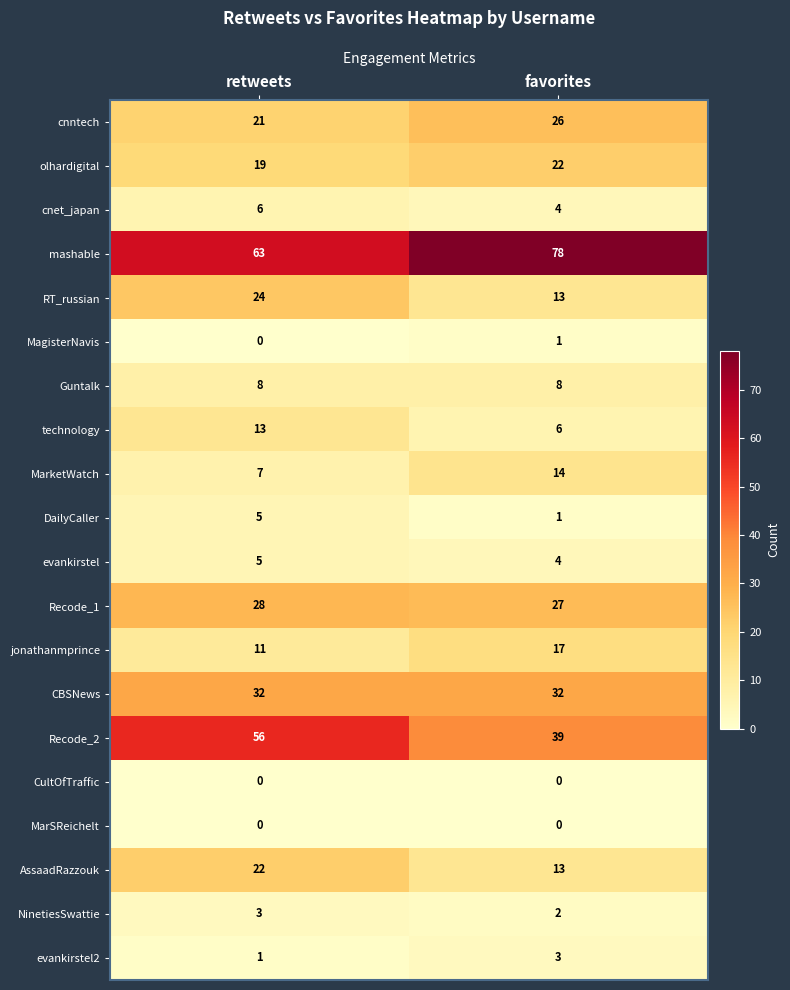

What is the total value across all series at favorites?

310